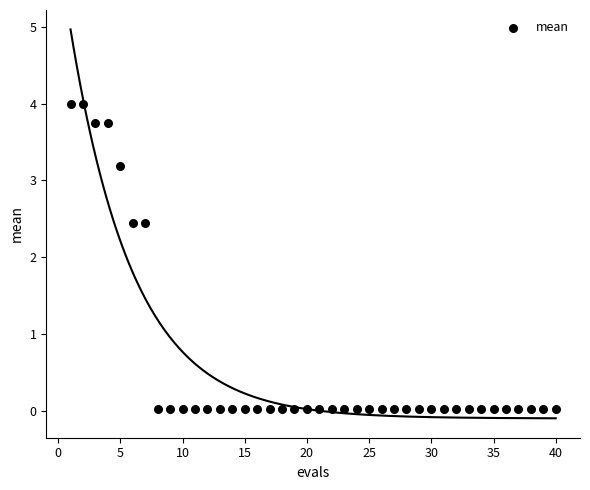

What is the range of Y values (max minus min)?

4.0